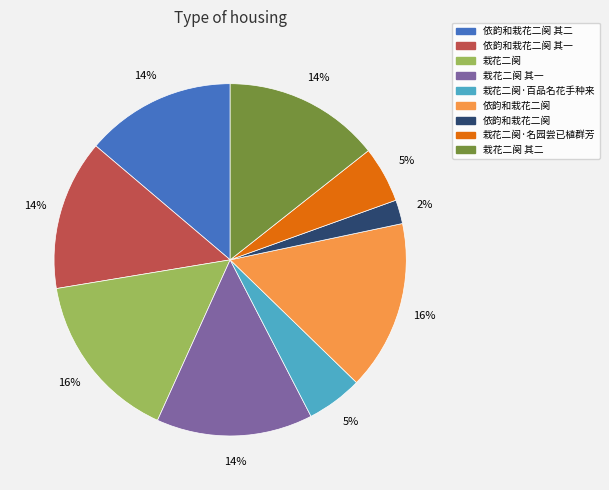

Is there any slice that represents more than half of the pie?

No